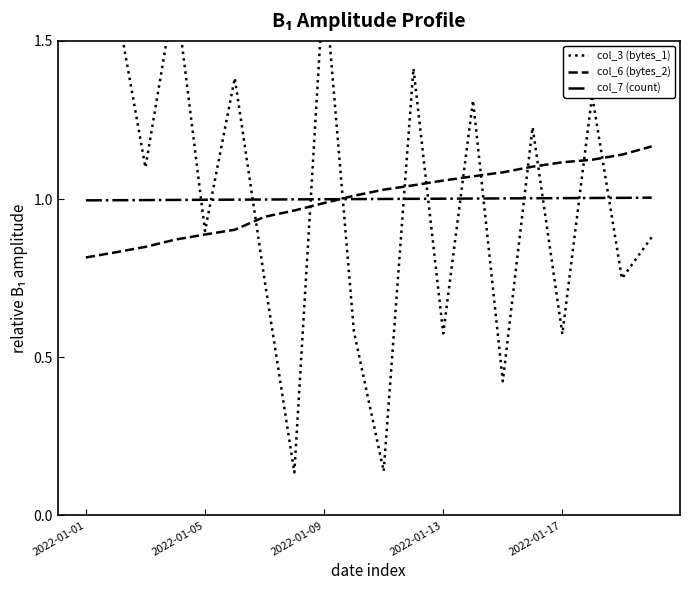

In col_3 (bytes_1), how many points are lower than both neighbors (excluding endpoints)?

8